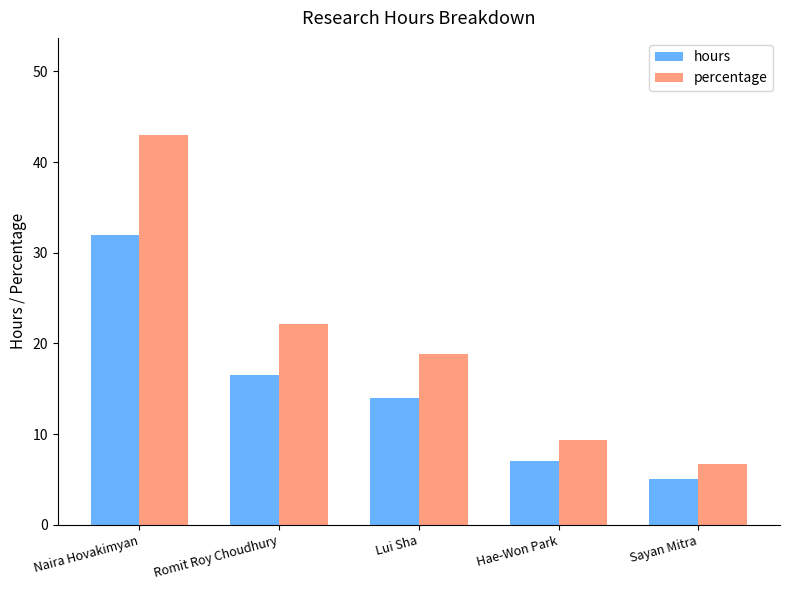

Are the bars grouped side by side (vs. stacked)?

Yes